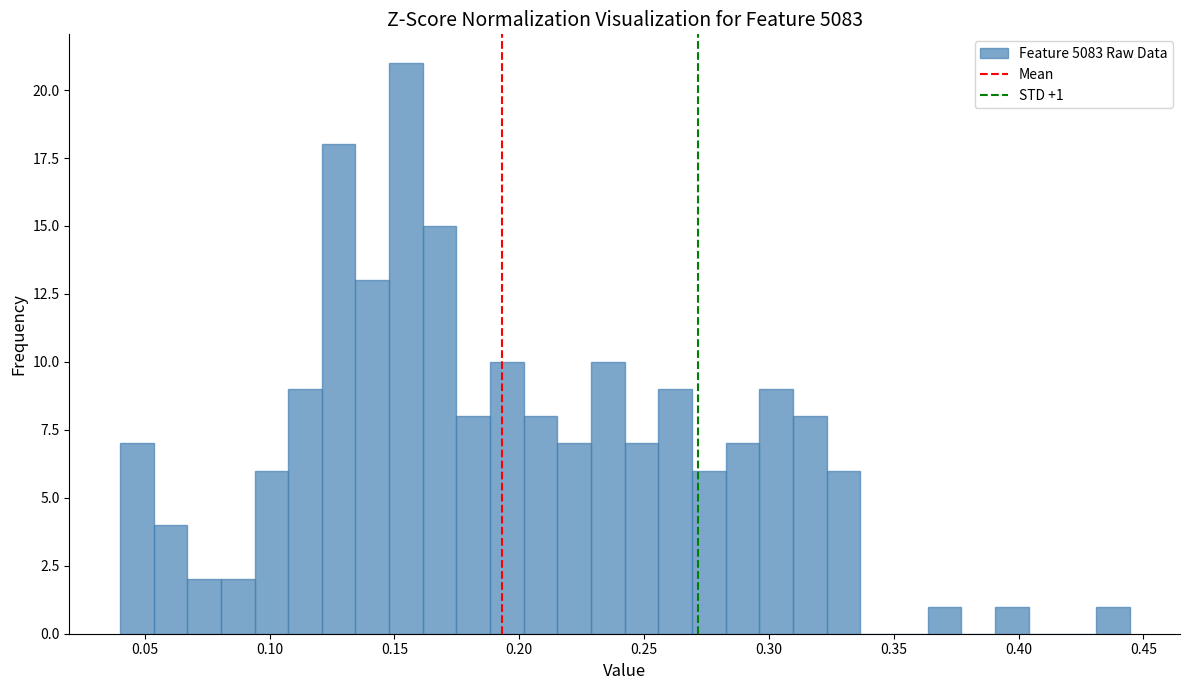

Around what value on the x-axis is the tallest bar? Give the approximate position of its centre, as read against the axis.

0.155